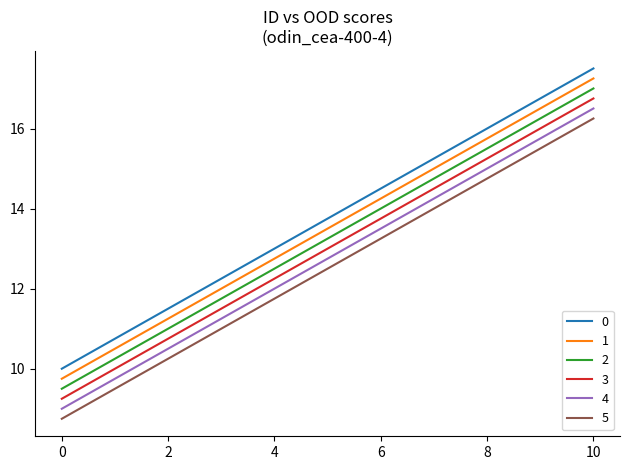

Rank the series by their average value, from highest to lowest.

0, 1, 2, 3, 4, 5